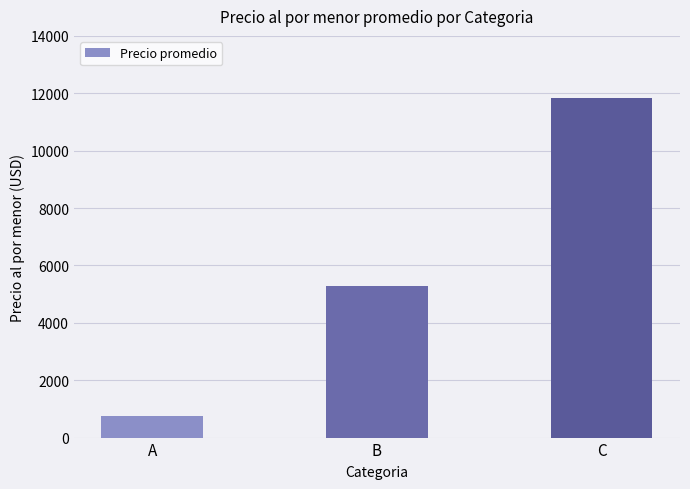

How many values are between 742 and 11851?

3